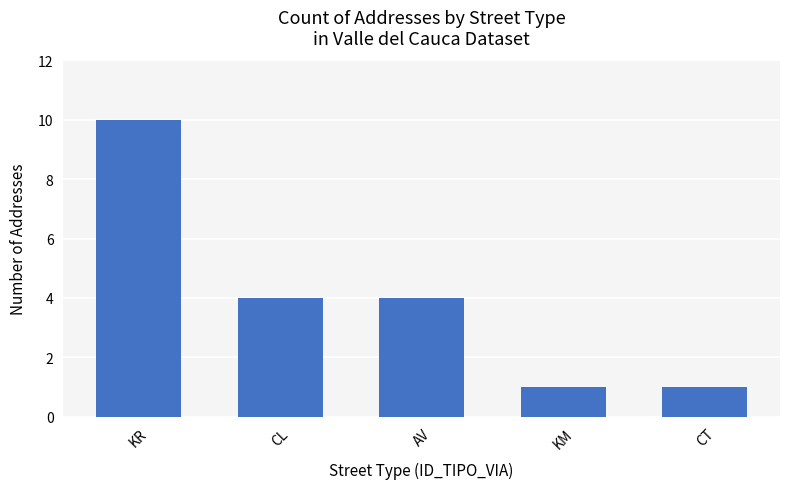

The value at KM is 1. True or false?

True